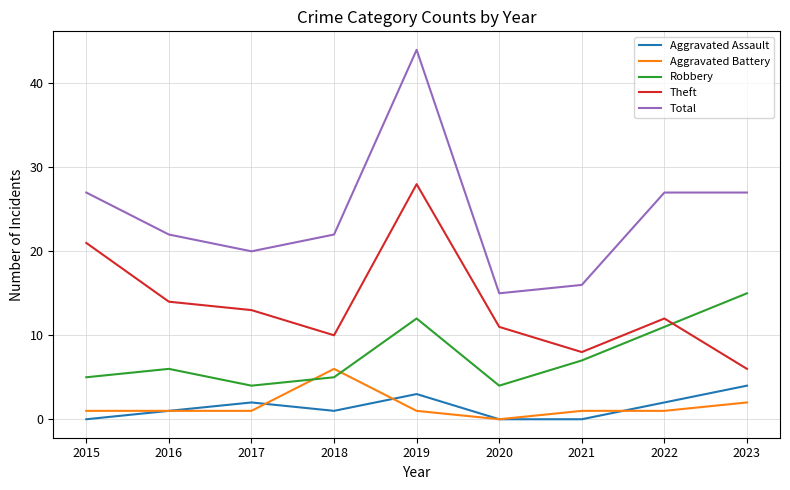

What is the spread (max minus min) of values at 2022?

26